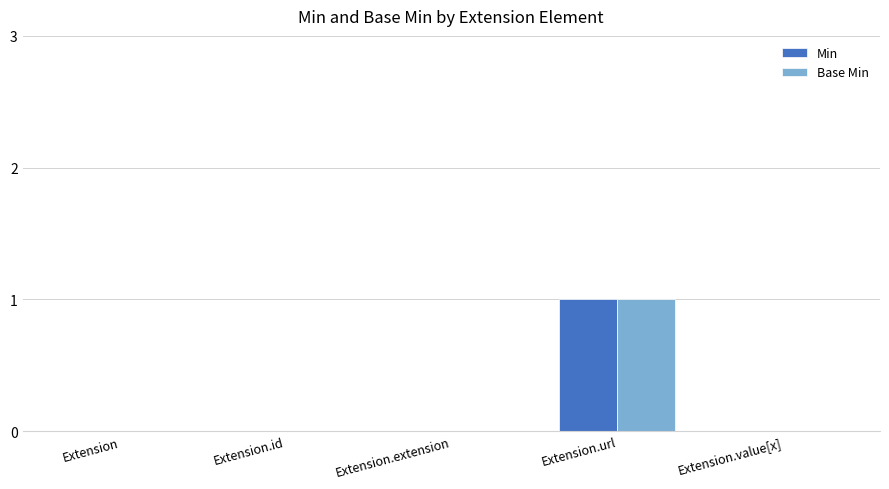

Reading left to right, transcribe all the data shown in this chart.

Min: 0	0	0	1	0
Base Min: 0	0	0	1	0